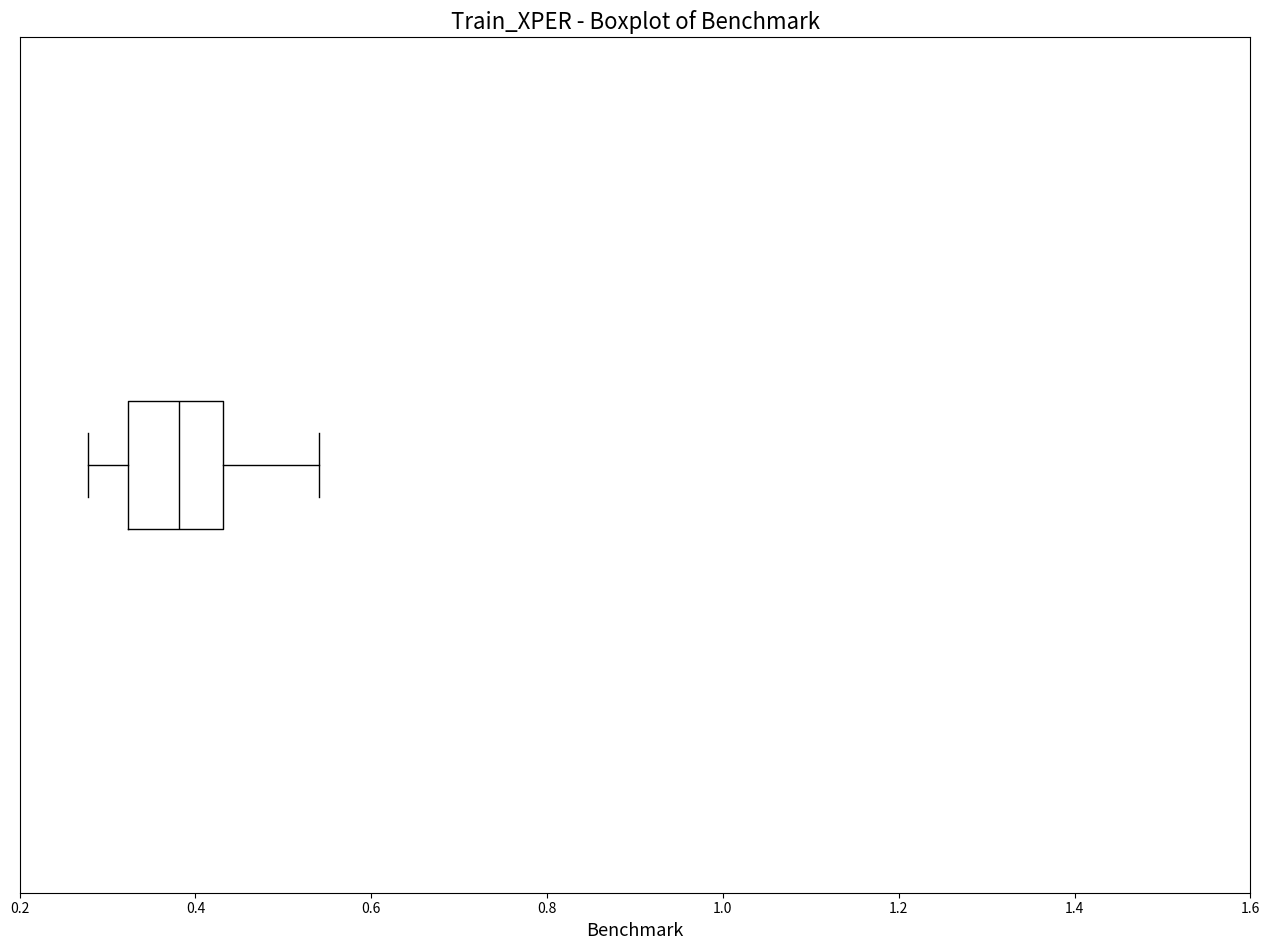

Where does the left whisker of the box end on the x-axis? The values are not printed on the chart, so give them approximately, as read against the axis.

0.28